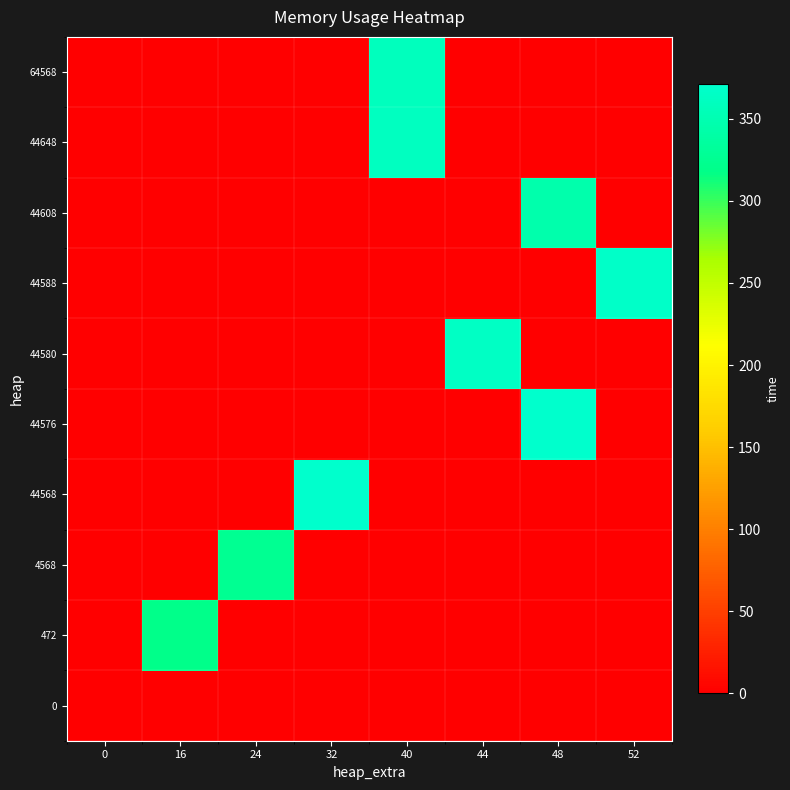

Reading left to right, what are all the values shown in this chart?

0: 0=0	16=0	24=0	32=0	40=0	44=0	48=0	52=0
472: 0=0	16=320	24=0	32=0	40=0	44=0	48=0	52=0
4568: 0=0	16=0	24=325	32=0	40=0	44=0	48=0	52=0
44568: 0=0	16=0	24=0	32=371	40=0	44=0	48=0	52=0
44576: 0=0	16=0	24=0	32=0	40=0	44=0	48=370	52=0
44580: 0=0	16=0	24=0	32=0	40=0	44=364	48=0	52=0
44588: 0=0	16=0	24=0	32=0	40=0	44=0	48=0	52=367
44608: 0=0	16=0	24=0	32=0	40=0	44=0	48=345	52=0
44648: 0=0	16=0	24=0	32=0	40=361	44=0	48=0	52=0
64568: 0=0	16=0	24=0	32=0	40=358	44=0	48=0	52=0